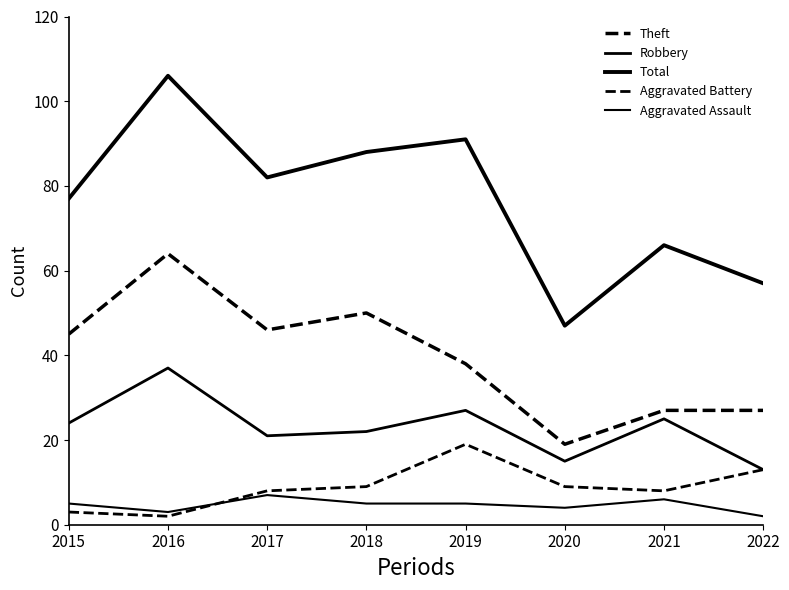

Is this an area chart (filled region under the line)?

No